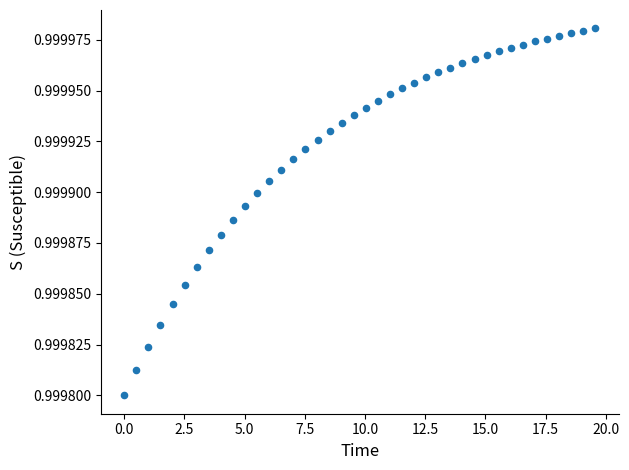

What is the range of X values (max minus min)?

19.6